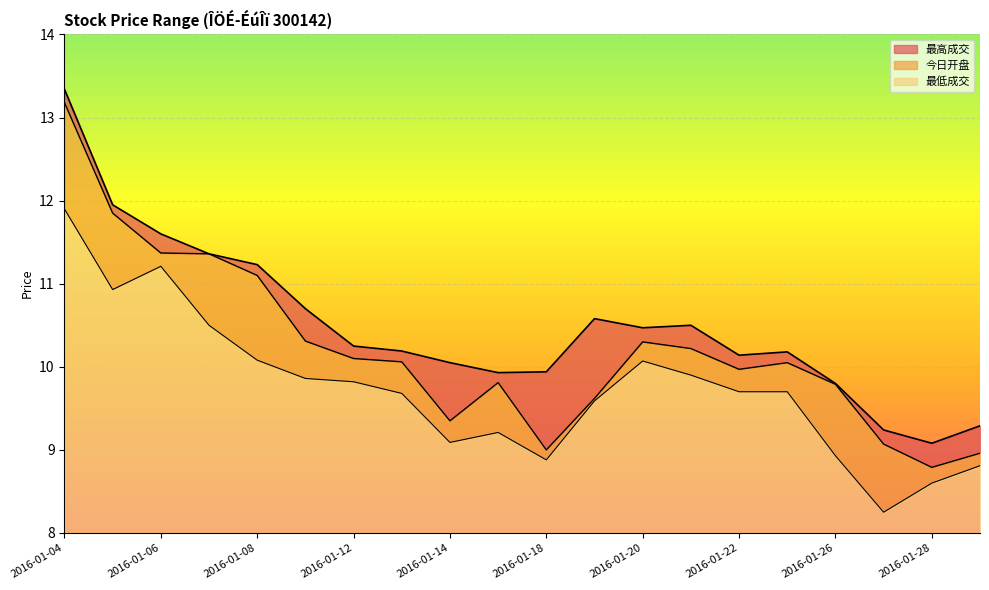

Reading left to right, transcribe all the data shown in this chart.

最高成交: 2016-01-04=13.3	2016-01-05=11.9	2016-01-06=11.6	2016-01-07=11.4	2016-01-08=11.2	2016-01-11=10.7	2016-01-12=10.2	2016-01-13=10.2	2016-01-14=10.1	2016-01-15=9.9	2016-01-18=9.9	2016-01-19=10.6	2016-01-20=10.5	2016-01-21=10.5	2016-01-22=10.1	2016-01-25=10.2	2016-01-26=9.8	2016-01-27=9.2	2016-01-28=9.1	2016-01-29=9.3
今日开盘: 2016-01-04=13.2	2016-01-05=11.8	2016-01-06=11.4	2016-01-07=11.4	2016-01-08=11.1	2016-01-11=10.3	2016-01-12=10.1	2016-01-13=10.1	2016-01-14=9.3	2016-01-15=9.8	2016-01-18=9.0	2016-01-19=9.6	2016-01-20=10.3	2016-01-21=10.2	2016-01-22=10.0	2016-01-25=10.1	2016-01-26=9.8	2016-01-27=9.1	2016-01-28=8.8	2016-01-29=9.0
最低成交: 2016-01-04=11.9	2016-01-05=10.9	2016-01-06=11.2	2016-01-07=10.5	2016-01-08=10.1	2016-01-11=9.9	2016-01-12=9.8	2016-01-13=9.7	2016-01-14=9.1	2016-01-15=9.2	2016-01-18=8.9	2016-01-19=9.6	2016-01-20=10.1	2016-01-21=9.9	2016-01-22=9.7	2016-01-25=9.7	2016-01-26=8.9	2016-01-27=8.2	2016-01-28=8.6	2016-01-29=8.8